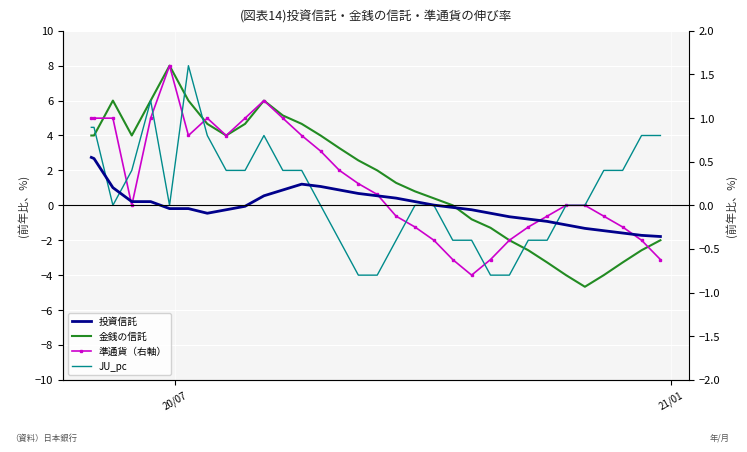

How many data points does each series have?

32